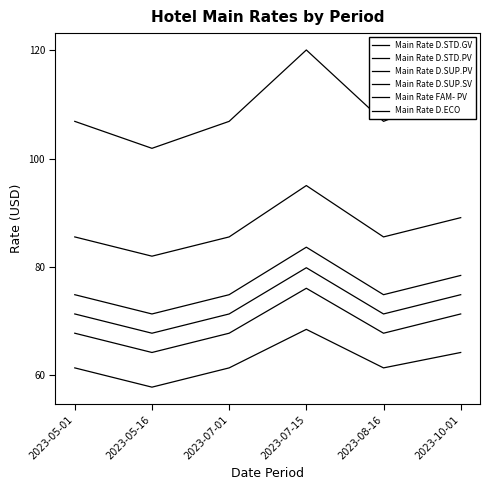

What is the difference between the maximum and minimum values in the Main Rate D.SUP.SV series?

13.1